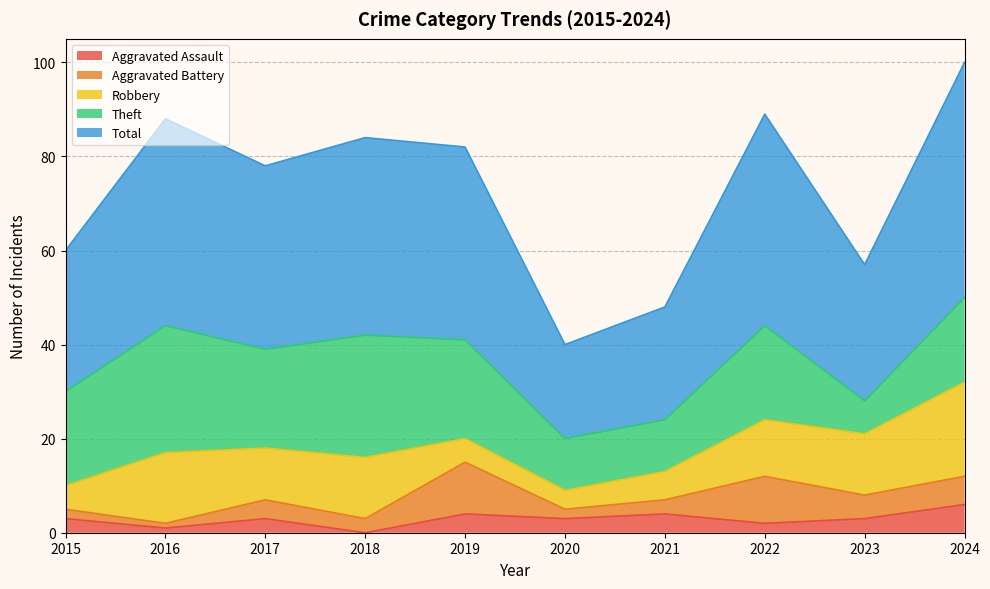

Count the number of data series in this chart.

5